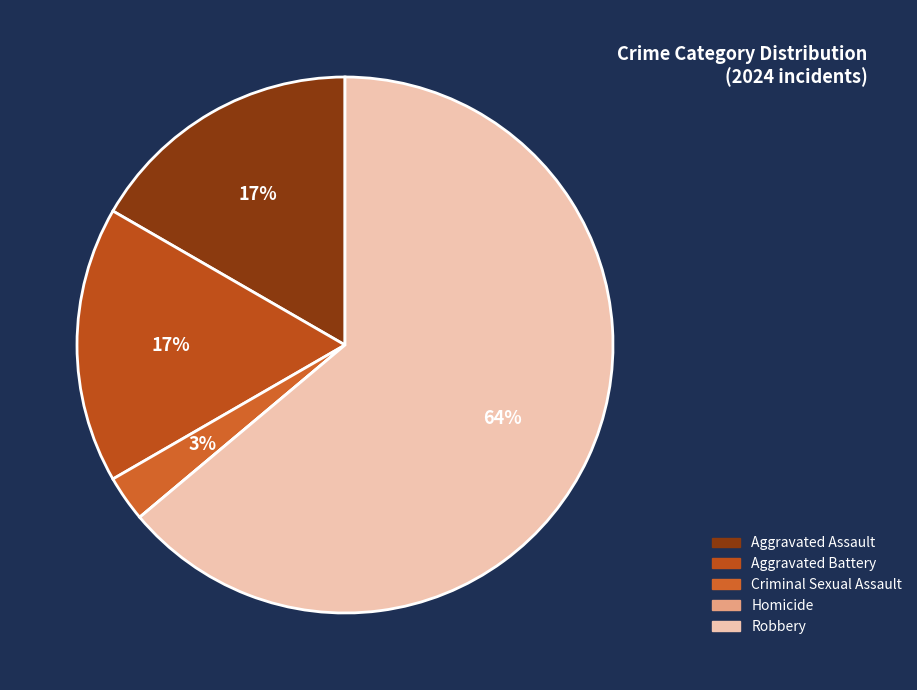

What is the majority slice?

Robbery